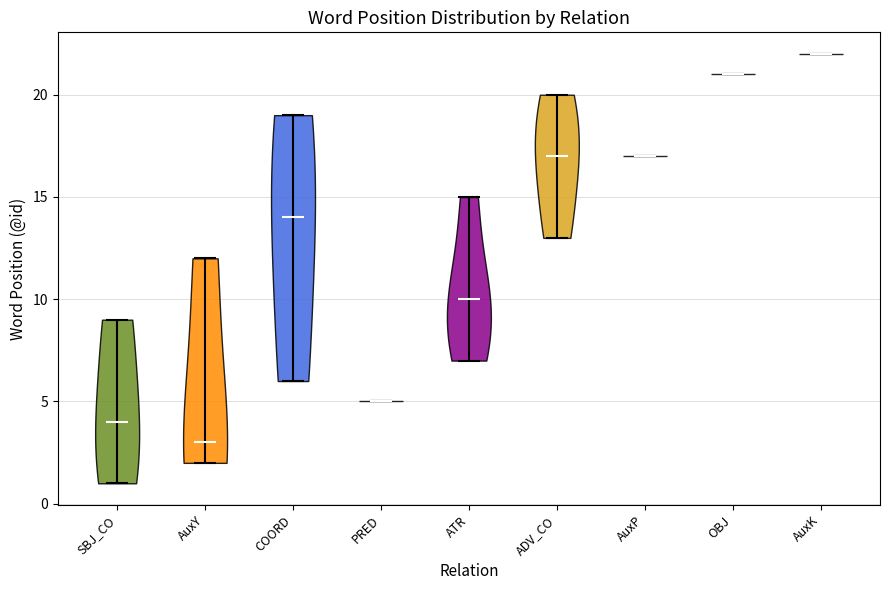

What is the lowest point the violin for AuxY reaches on the y-axis? The values are not printed on the chart, so give them approximately, as read against the axis.

2